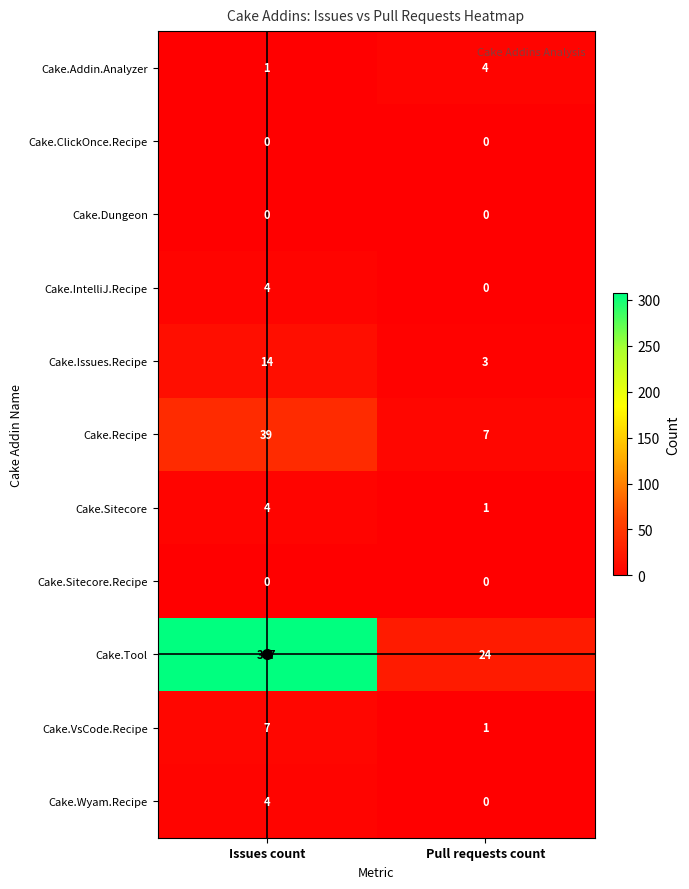

What is the spread (max minus min) of values at Issues count?

307